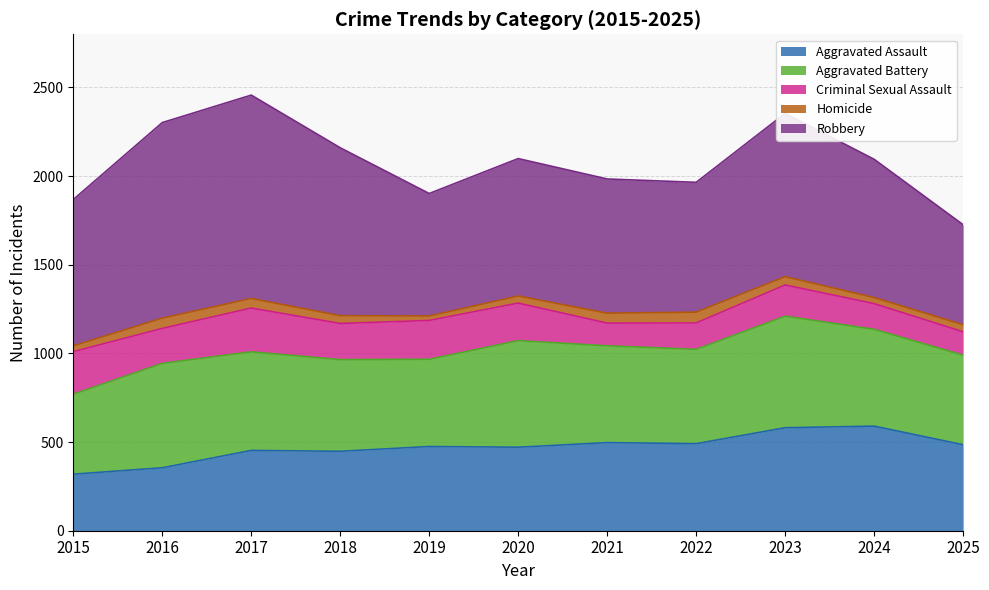

What is the sum of all Homicide values?

492